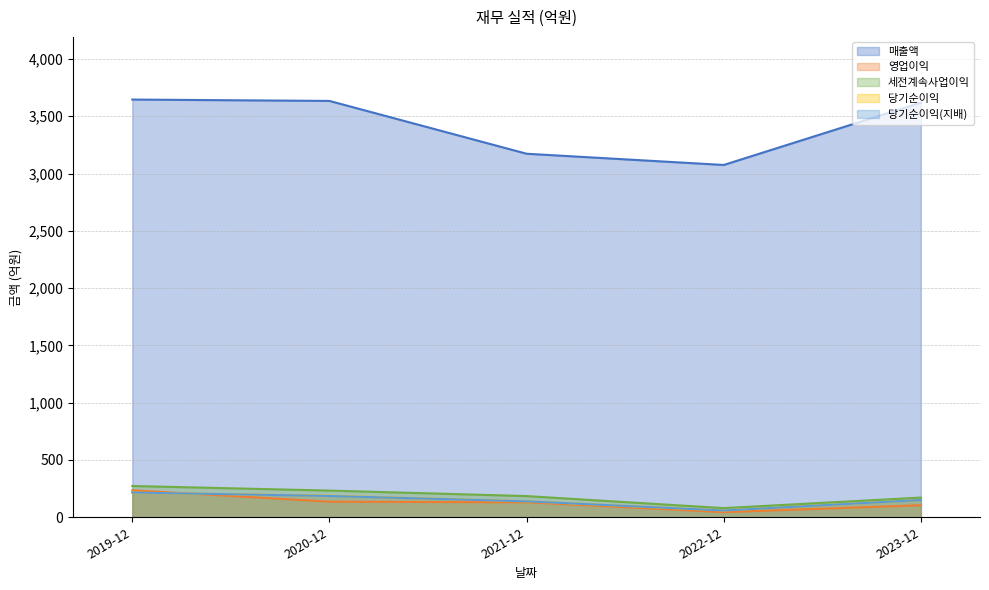

Between 2019-12 and 2021-12, which series saw the biggest shift?

매출액